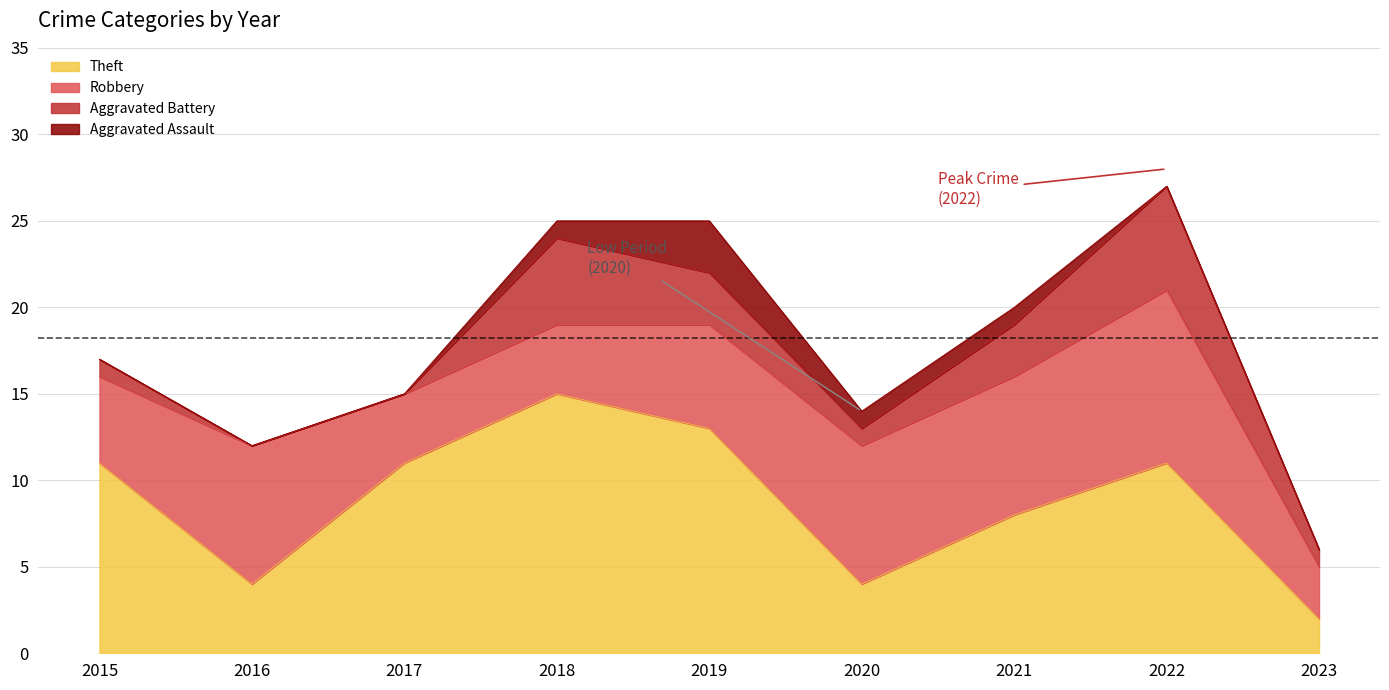

What is the value of the Total point at the 6th from the left?

14